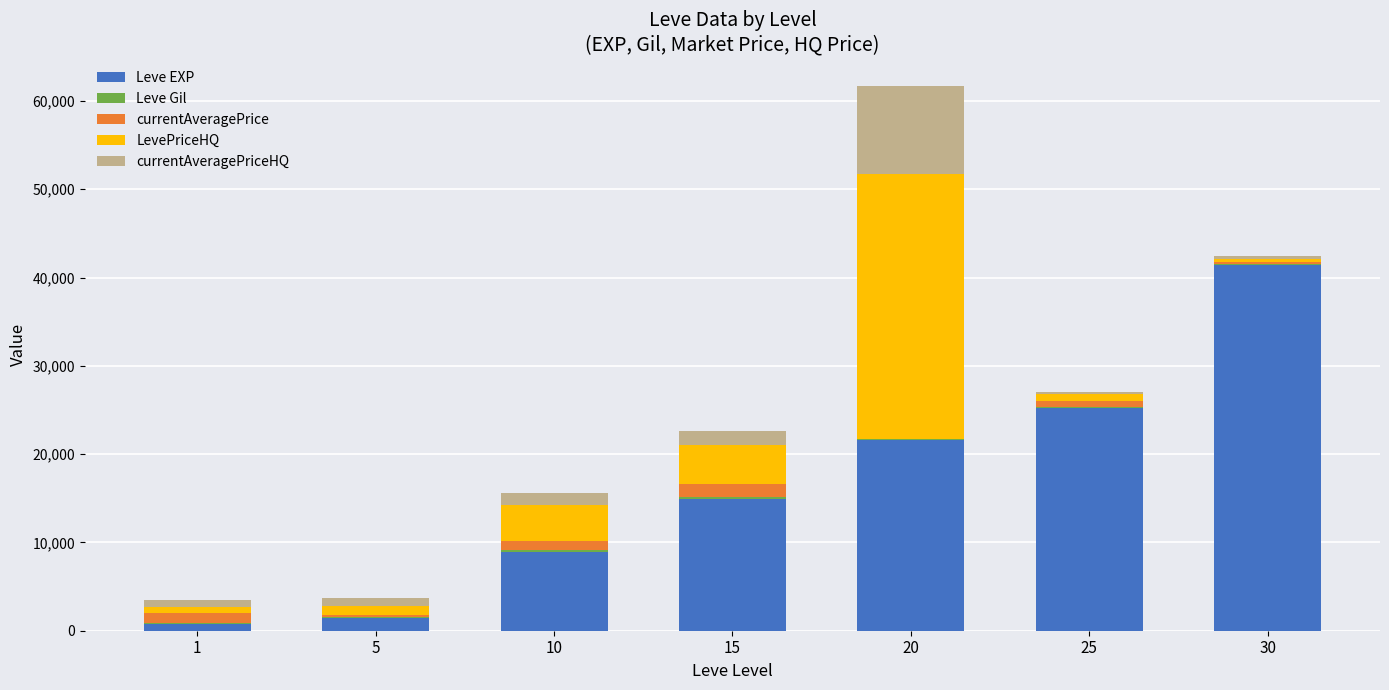

Is it true that currentAveragePrice equals 145.7 at 5?

False